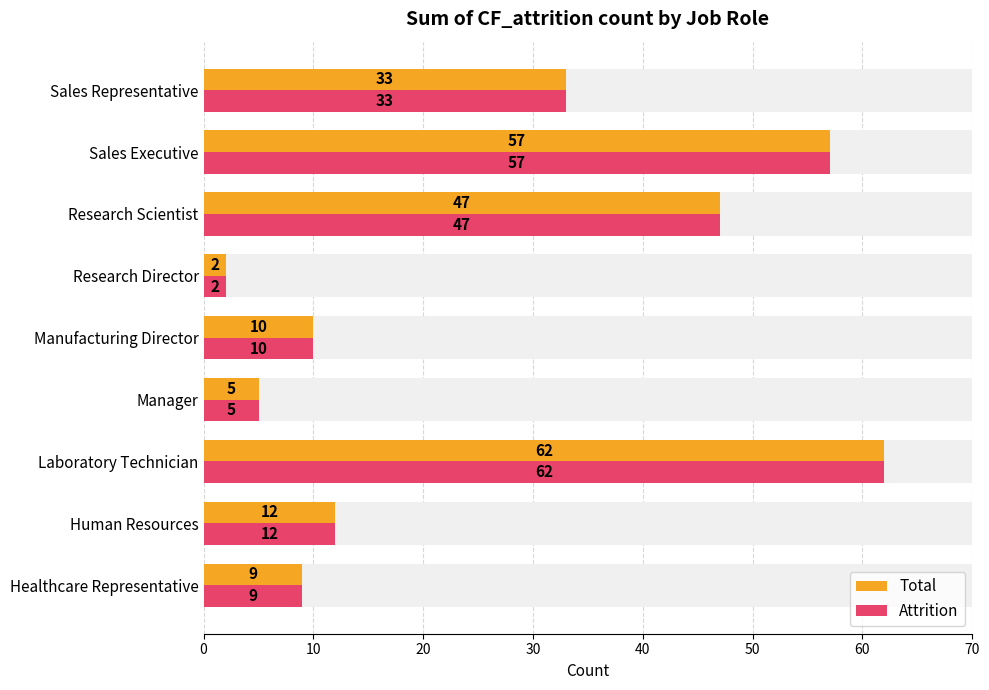

What are all the series names shown in the legend?

Total, Attrition